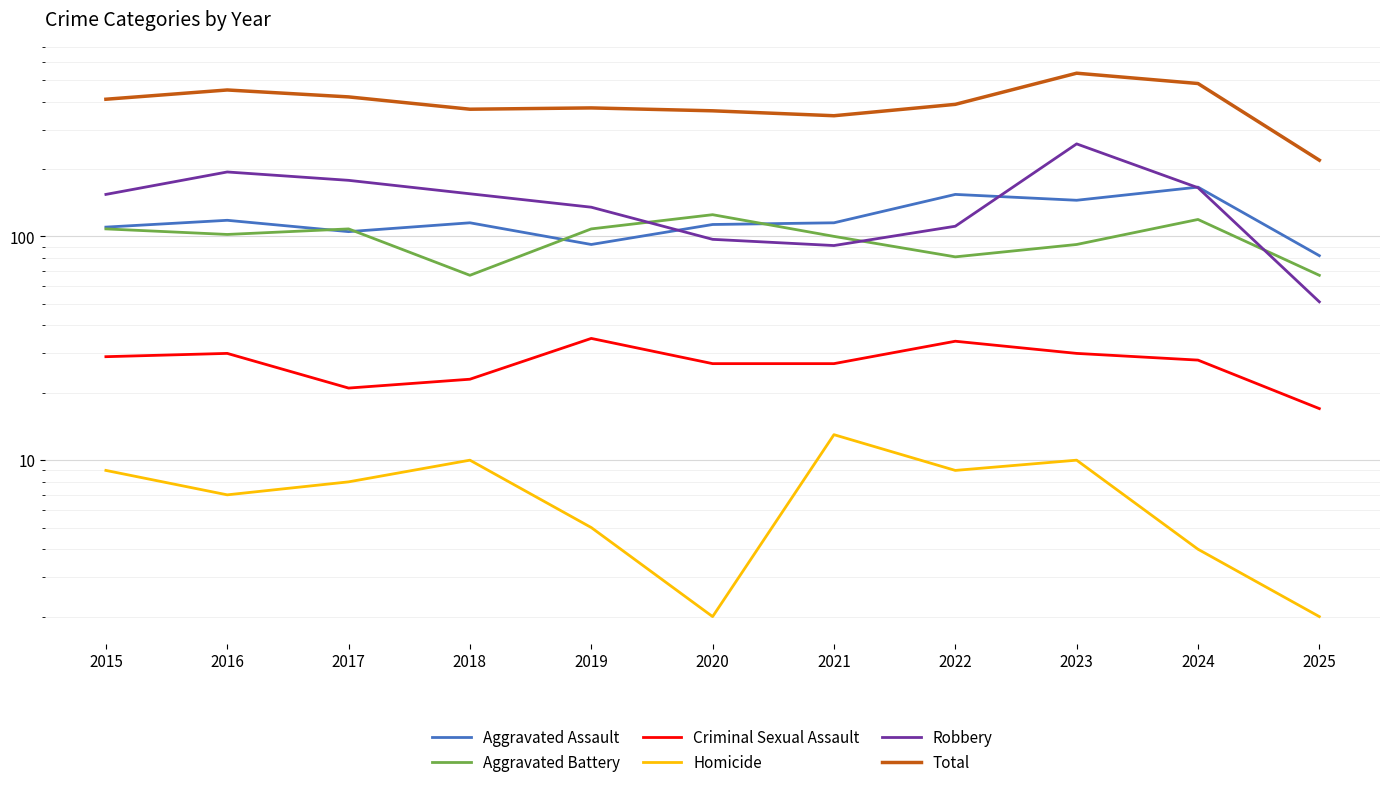

Is it true that Homicide equals 16 at 2022?

False